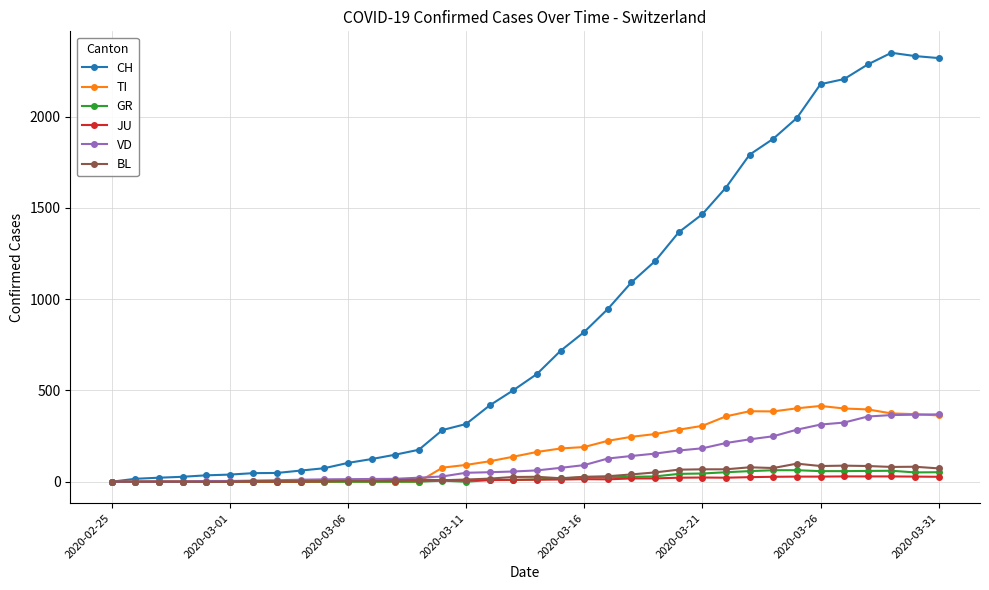

Which series has the largest total across all categories?

CH